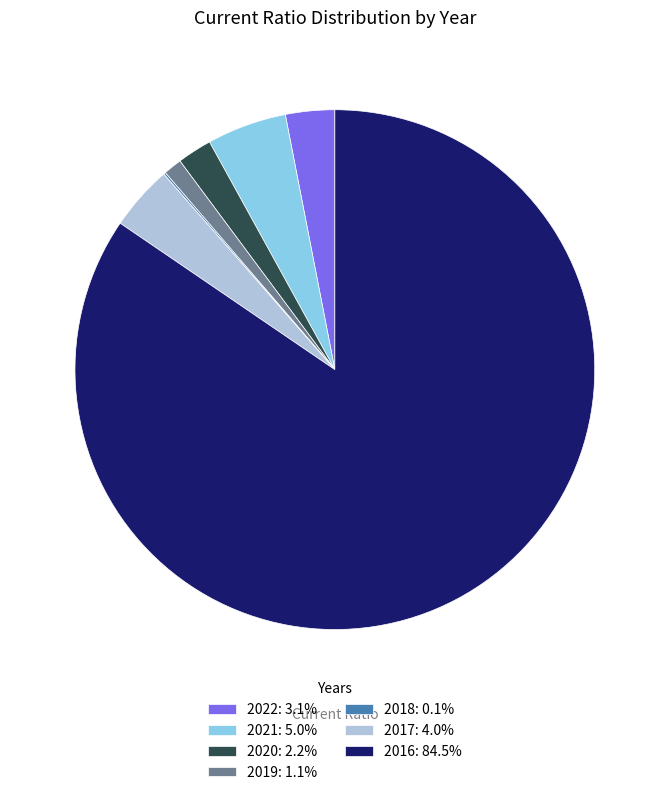

Does 2016: 84.5% account for over 50% of the chart?

Yes